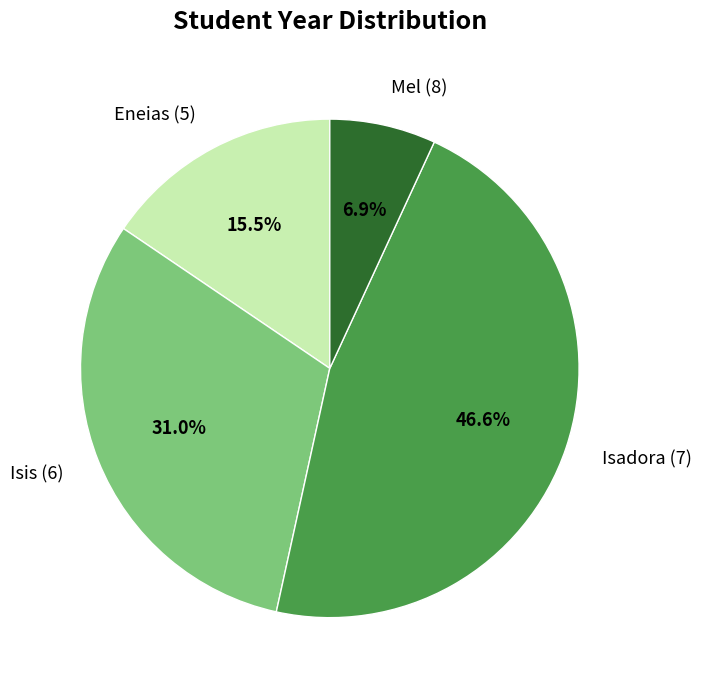

Combined, what portion of the pie is Mel (8) and Eneias (5)?

22.4%